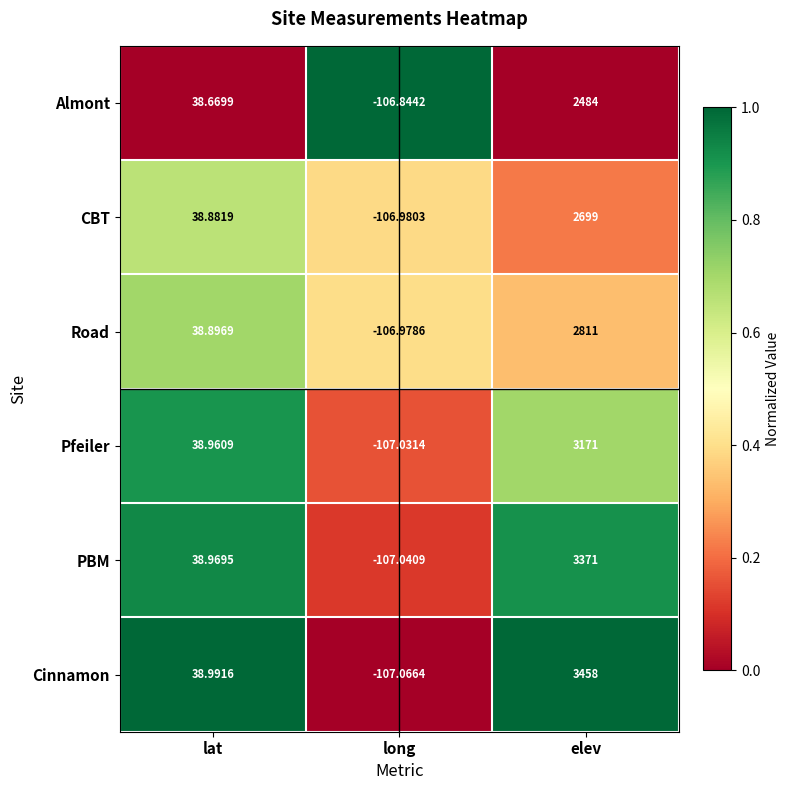

Which category has the highest value in the Cinnamon series?

elev